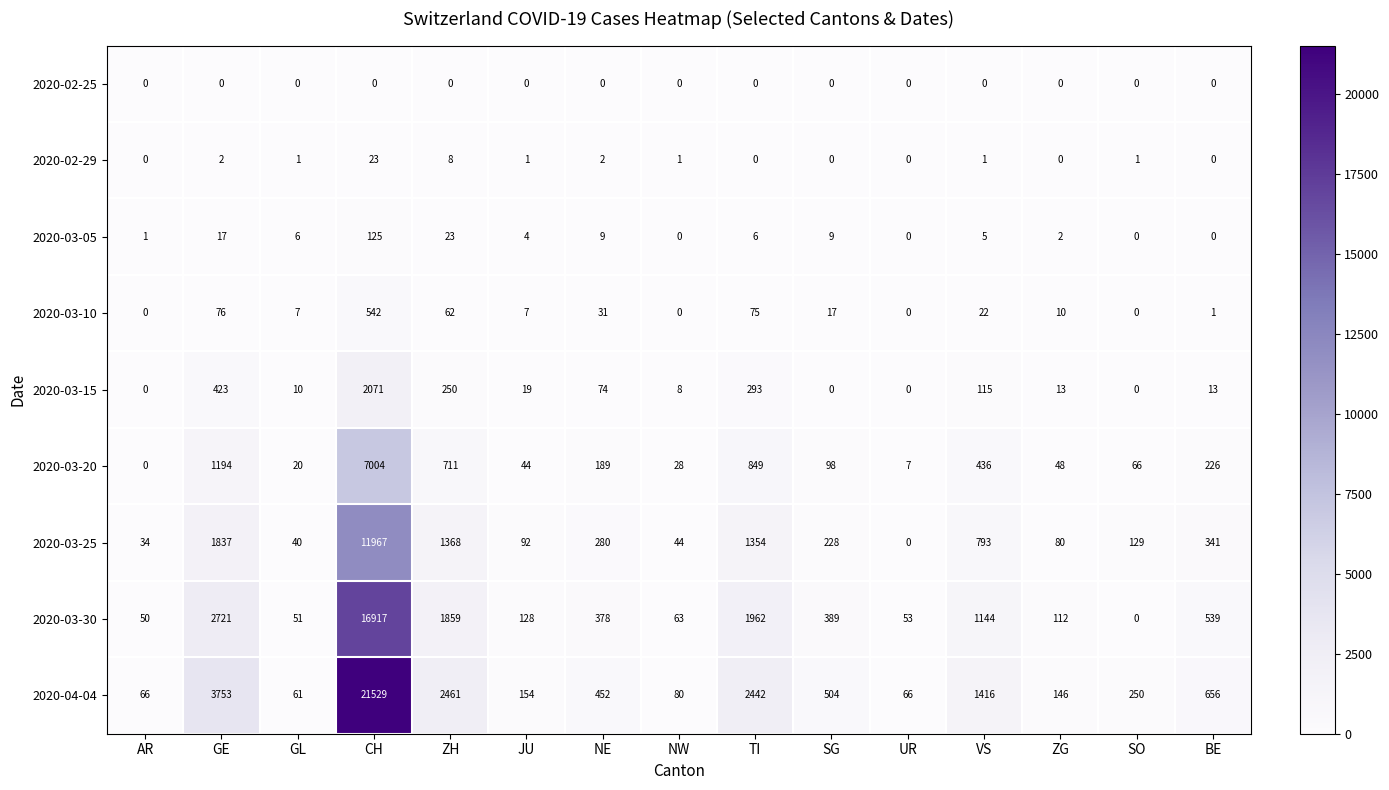

What is the difference between the second highest and minimum values in the 2020-03-25 series?

1837